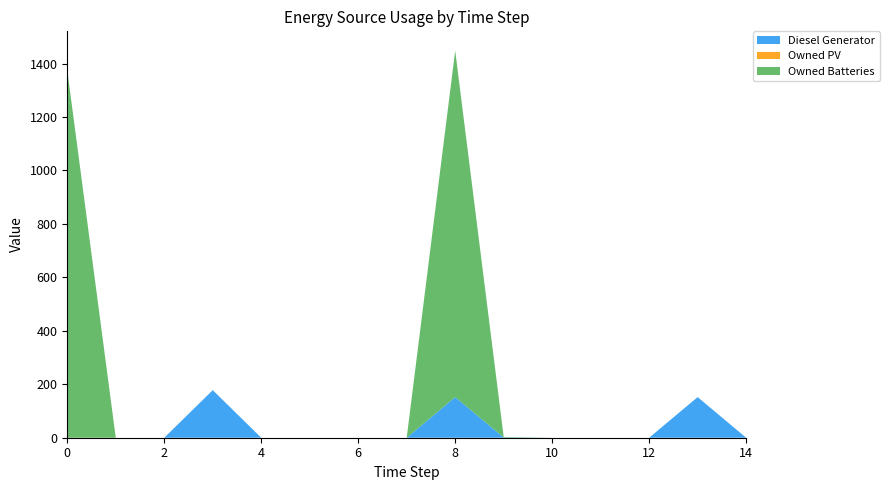

Reading left to right, list all the values displayed in this chart.

Diesel Generator: 0=0	1=0	2=0	3=178	4=0	5=0	6=0	7=0	8=152	9=1	10=0	11=0	12=0	13=152	14=0
Owned PV: 0=0	1=0	2=0	3=0	4=0	5=0	6=0	7=0	8=0	9=0	10=0	11=0	12=0	13=0	14=0
Owned Batteries: 0=1374	1=0	2=0	3=0	4=0	5=0	6=0	7=0	8=1296	9=2	10=0	11=0	12=0	13=0	14=0